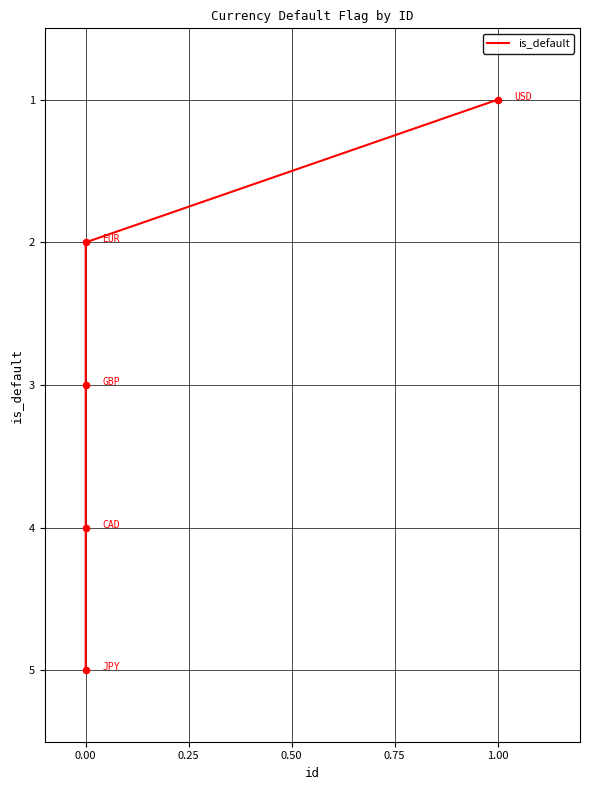

Approximately how many times larger is the value at 0.00 compared to 0.00?

1.5